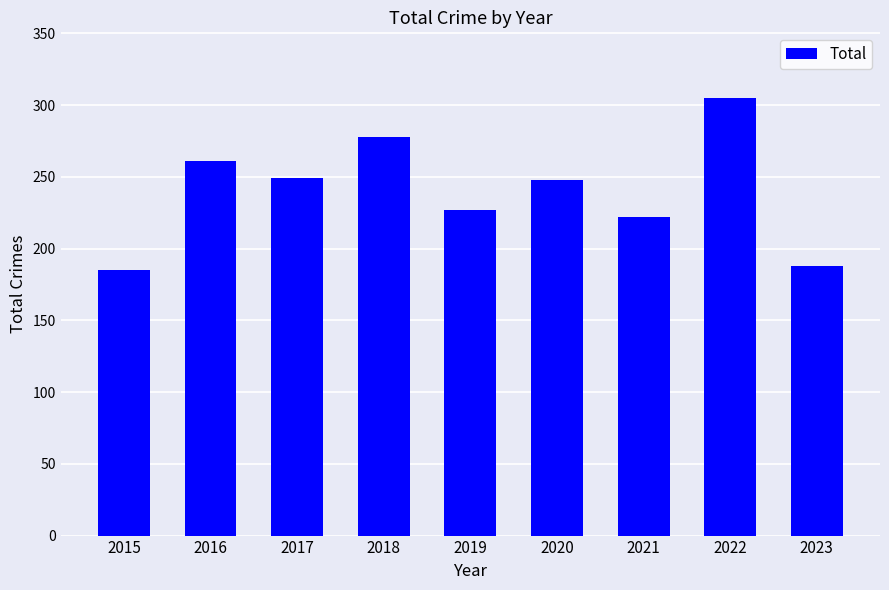

What is the difference between the values at 2019 and 2016?

34